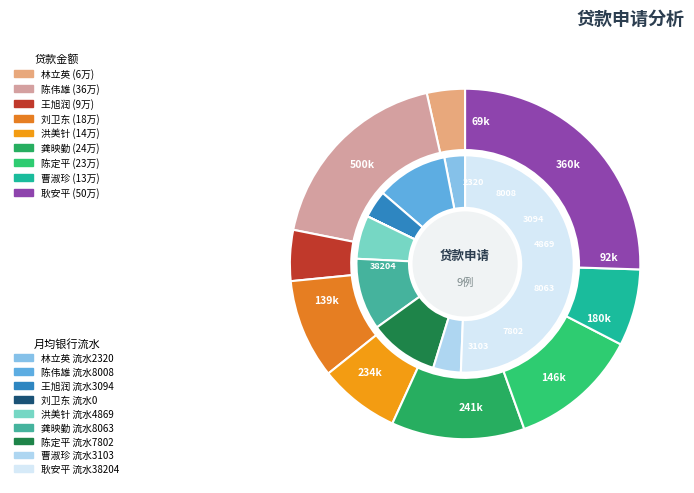

What portion of the pie excludes 洪美针?

92.6%